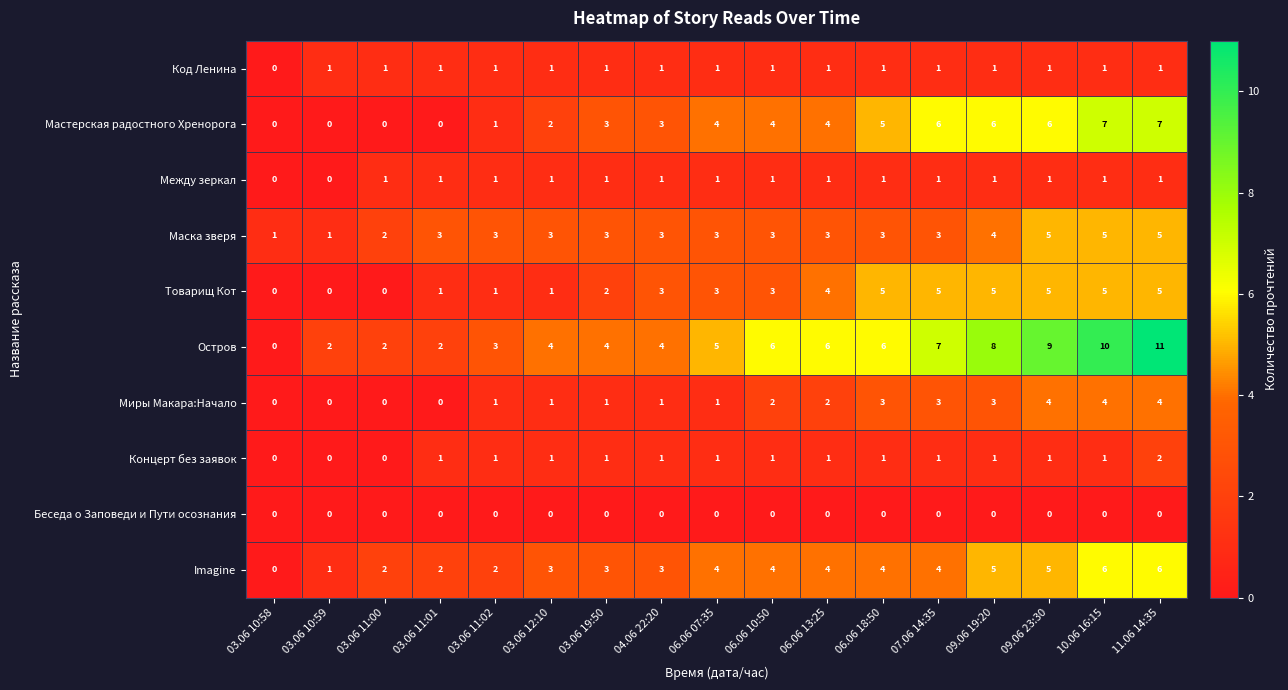

True or false: Код Ленина has a value of 1 at 07.06 14:35.

True